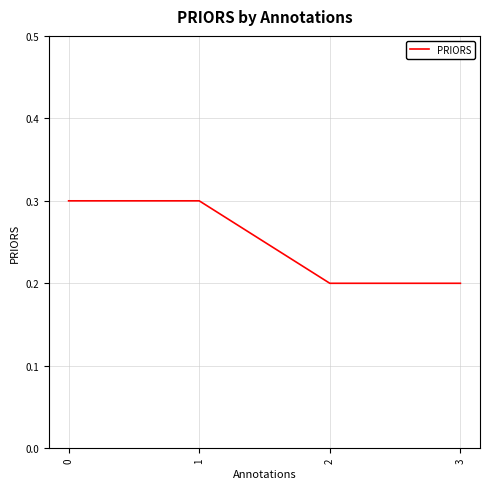

Reading left to right, extract all data points from this chart.

0=0.3	1=0.3	2=0.2	3=0.2